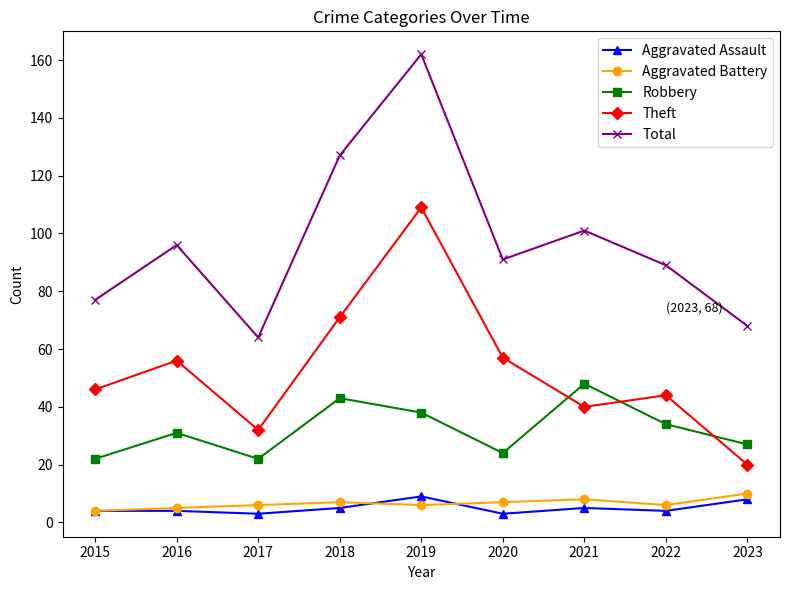

What is the sum of the Aggravated Battery values at 2020 and 2017?

13